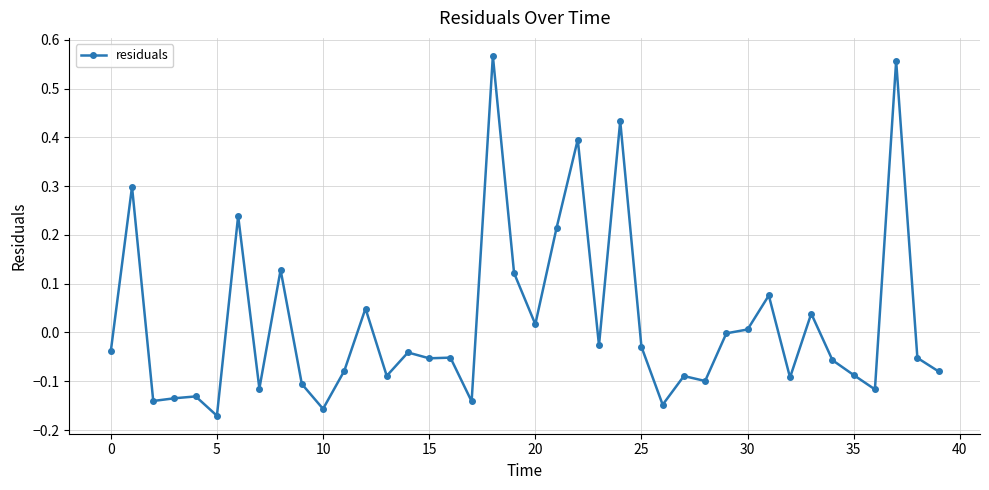

What is the difference between the second highest and minimum values?

0.7